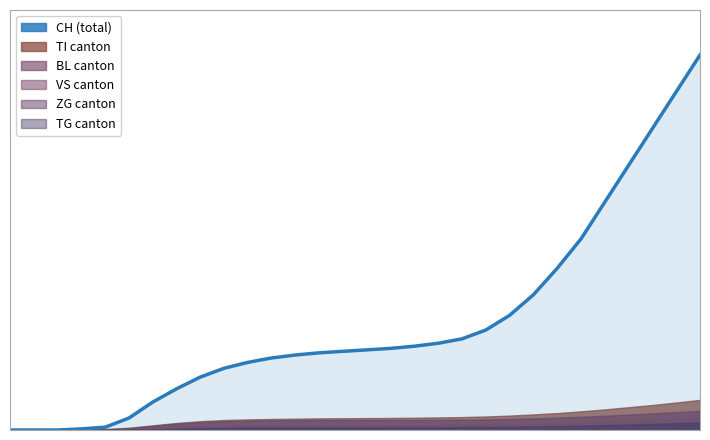

How many positive values are there?

27